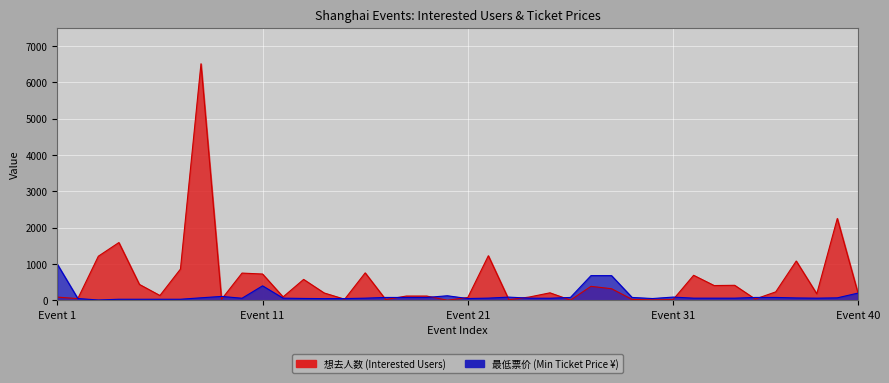

Which category has the lowest value across all series?

20